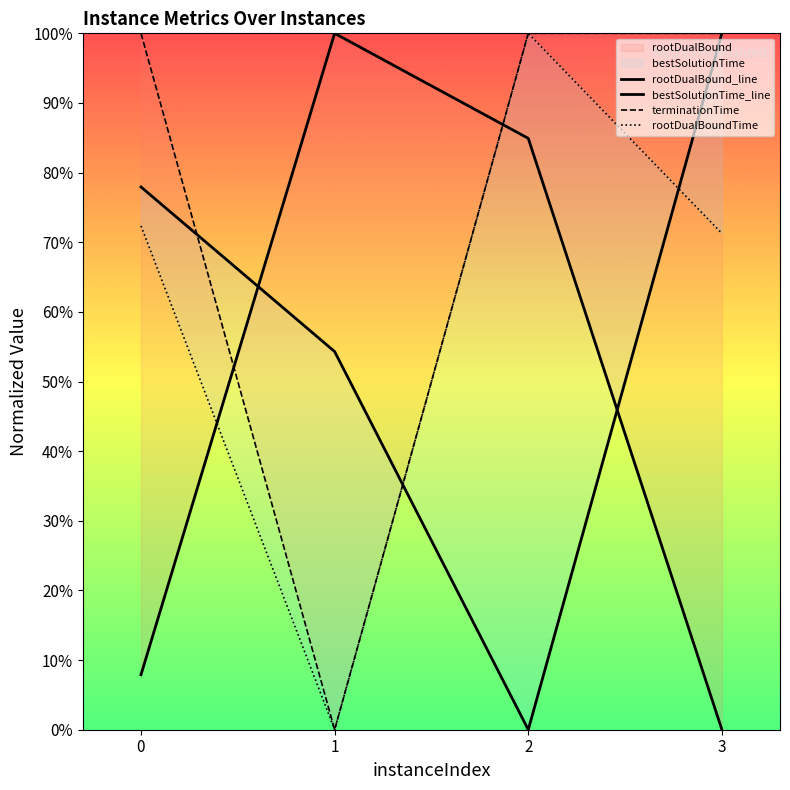

Between which two adjacent categories do rootDualBoundTime and terminationTime first intersect?

2 and 3